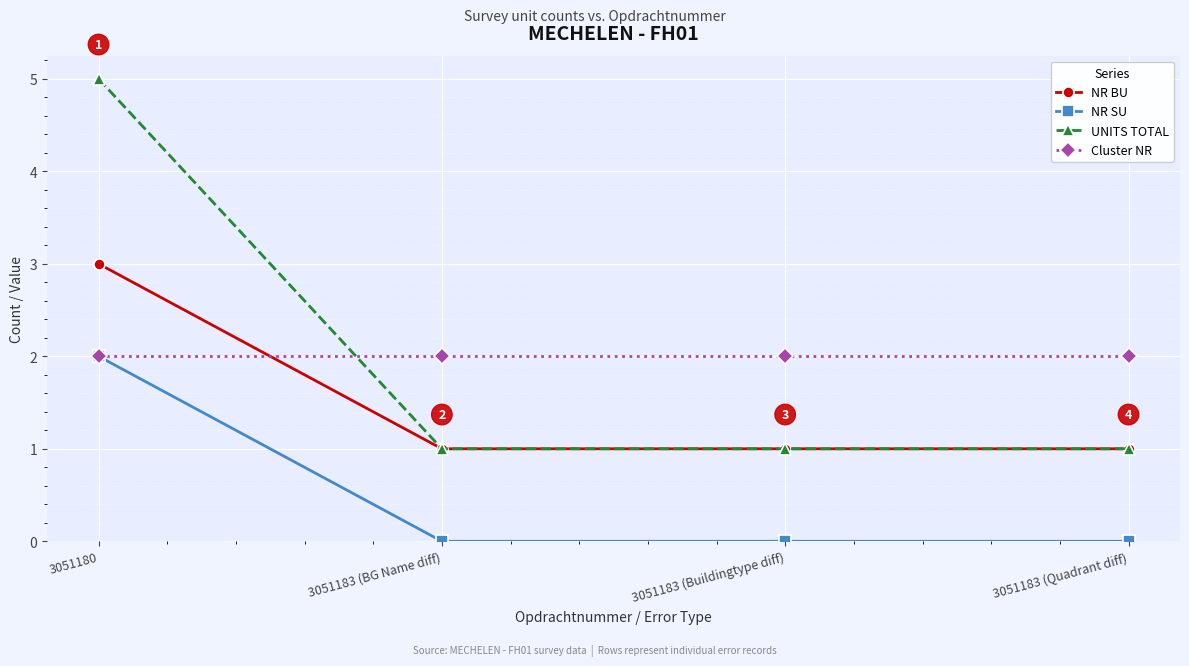

Between 3051180 and 3051183 (Quadrant diff), which series saw the biggest shift?

UNITS TOTAL